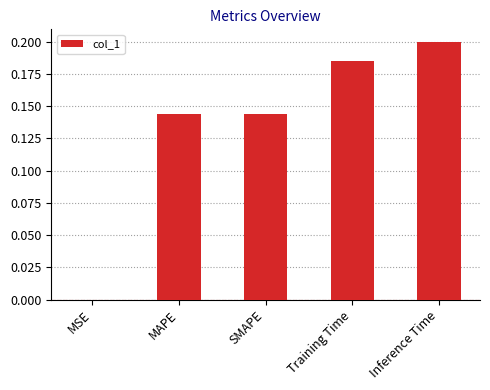

Is it true that the value at Inference Time is 0.3?

False